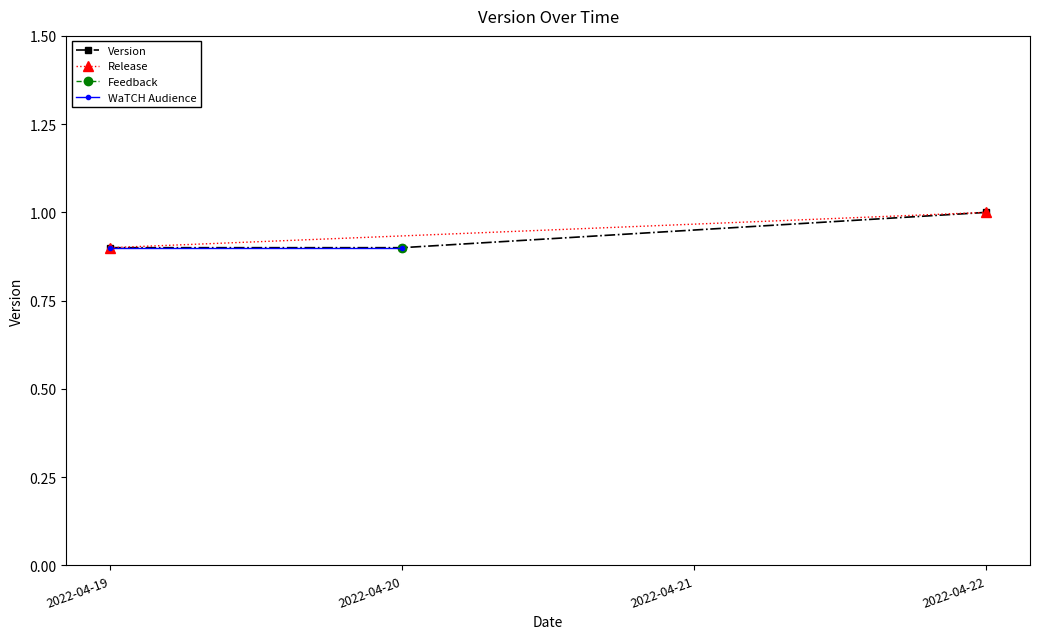

Rank the categories by value from highest to lowest.

2022-04-22, 2022-04-19, 2022-04-20